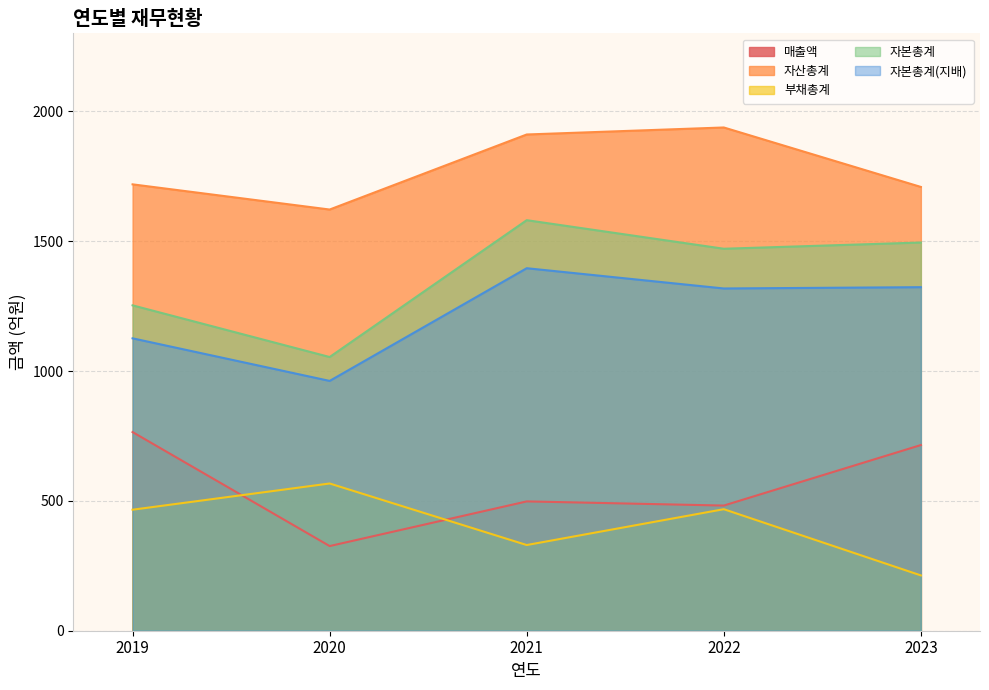

Reading left to right, extract all data points from this chart.

매출액: 765	326	498	482	715
자산총계: 1719	1622	1911	1938	1709
부채총계: 466	567	330	468	213
자본총계: 1253	1054	1581	1471	1495
자본총계(지배): 1126	962	1396	1318	1323